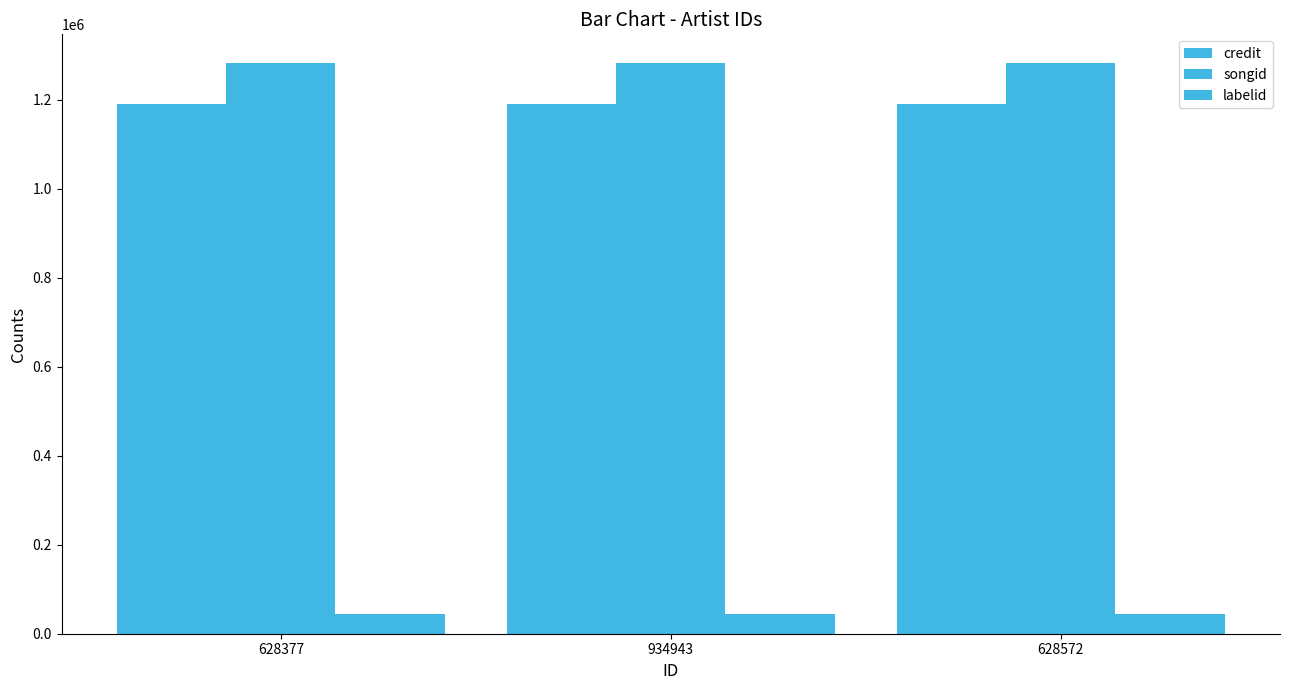

How many groups of bars are there?

3